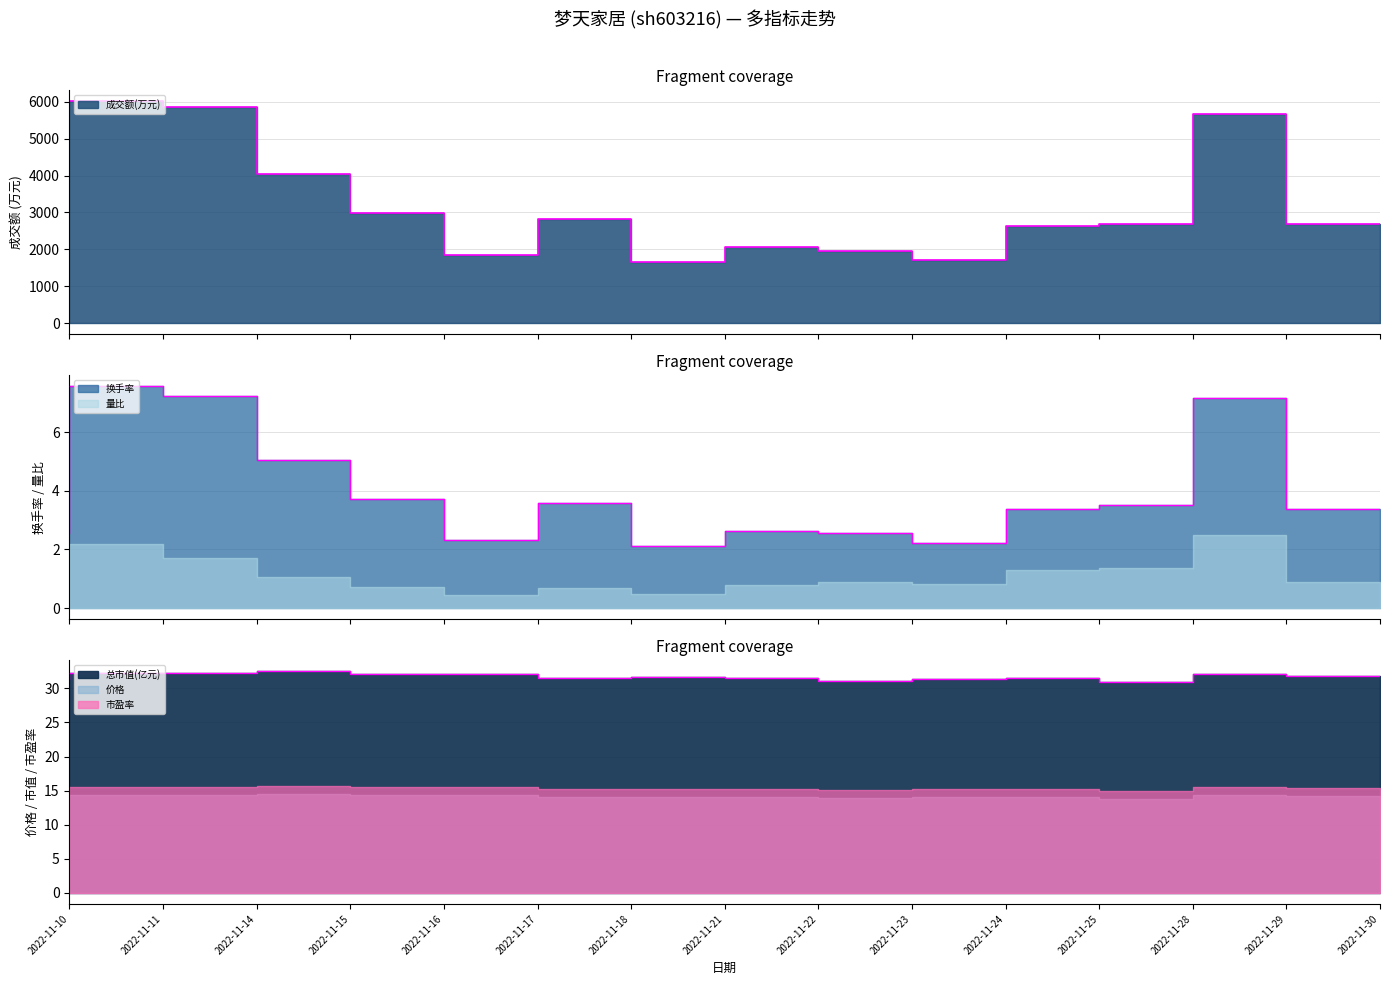

What is the smallest value displayed?

2.1